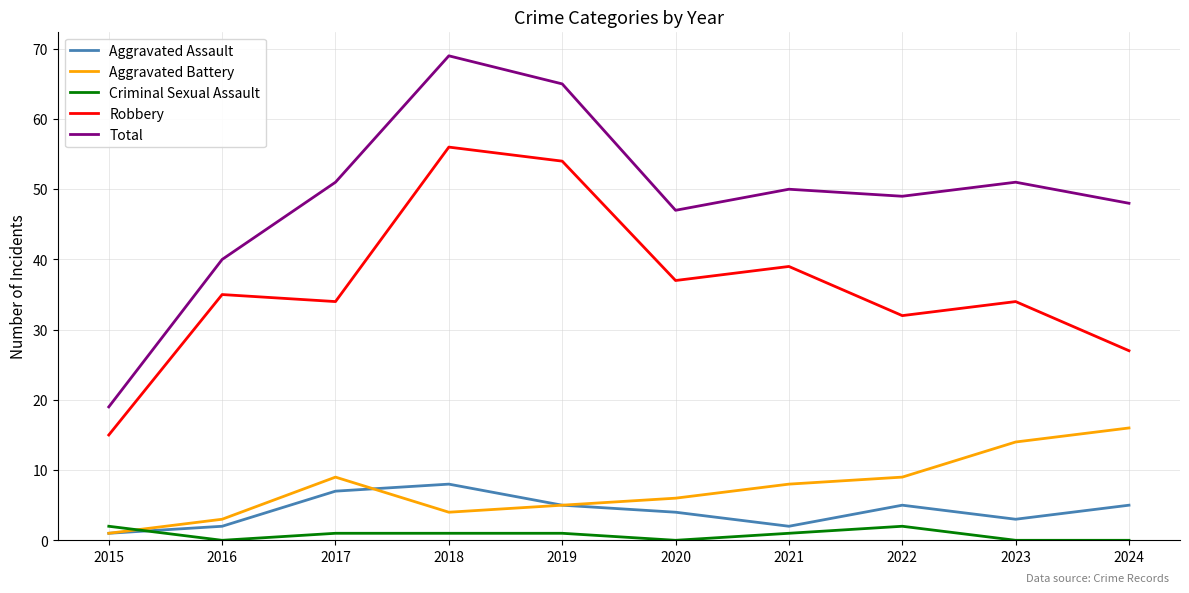

What is the greatest value displayed?

69